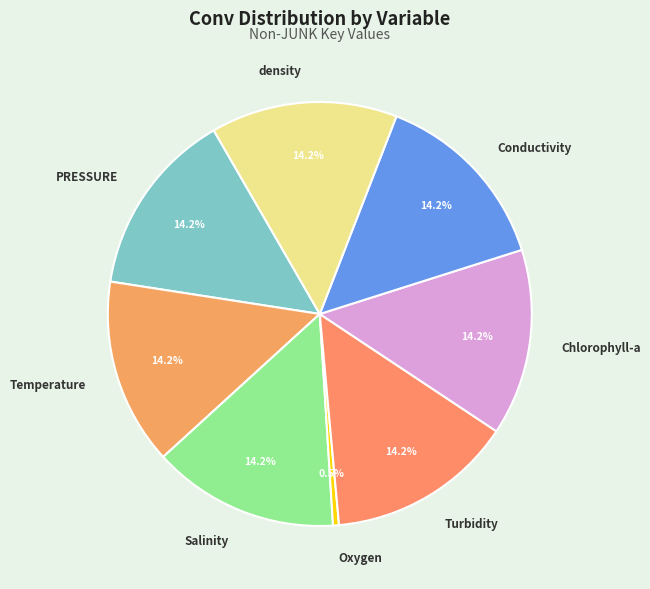

What portion of the pie excludes Salinity?

85.8%